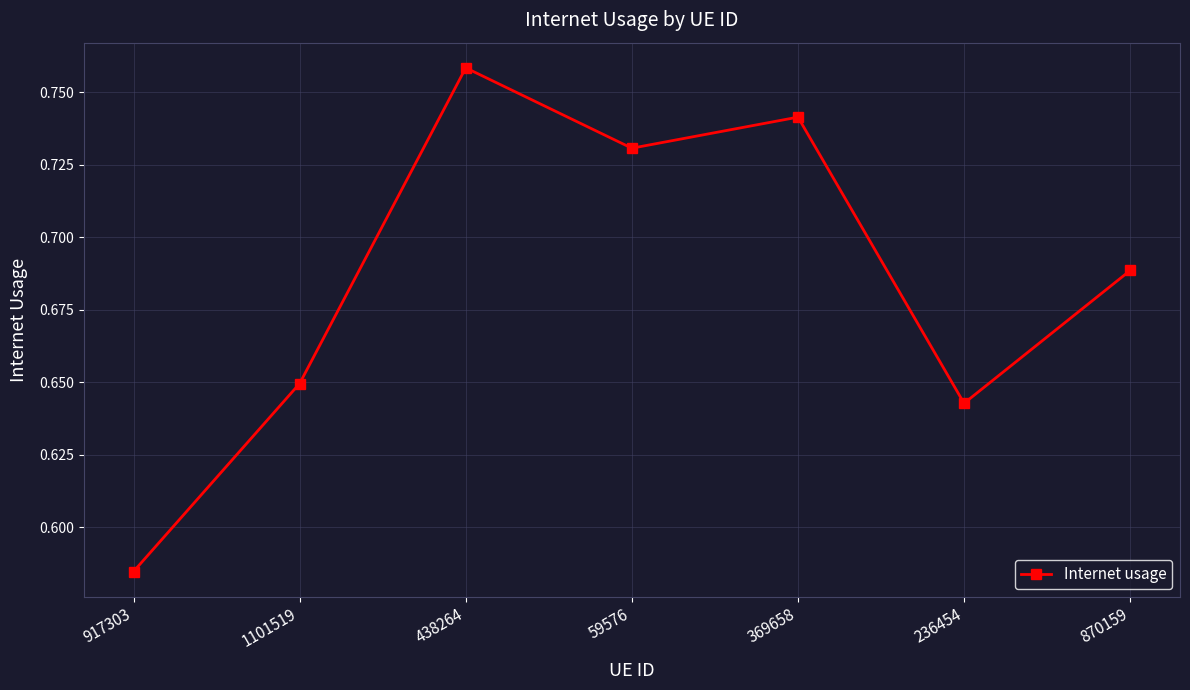

Is it true that the value at 236454 is 0.9?

False